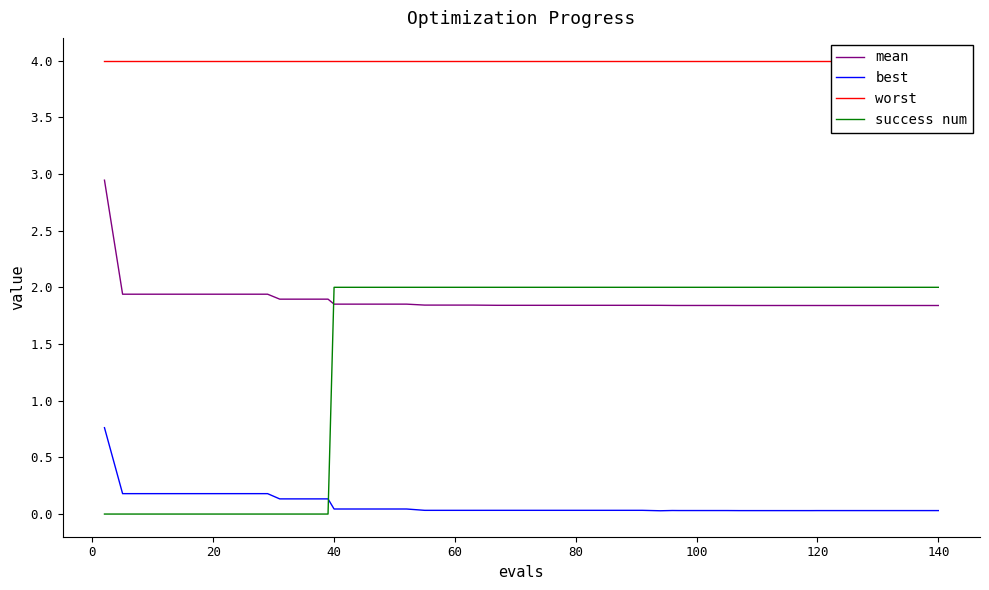

True or false: best and mean intersect in this chart.

False